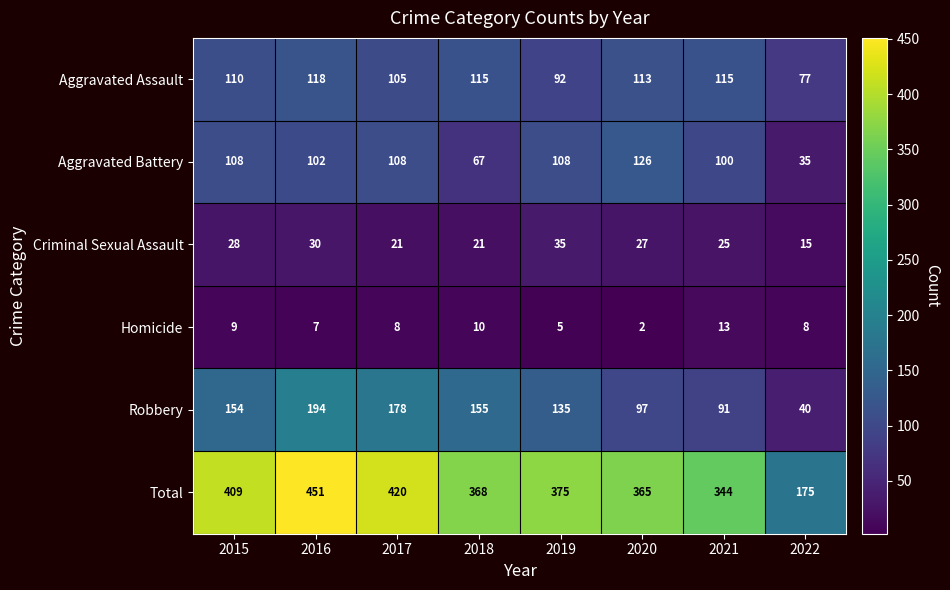

True or false: Aggravated Assault has a value of 55 at 2020.

False